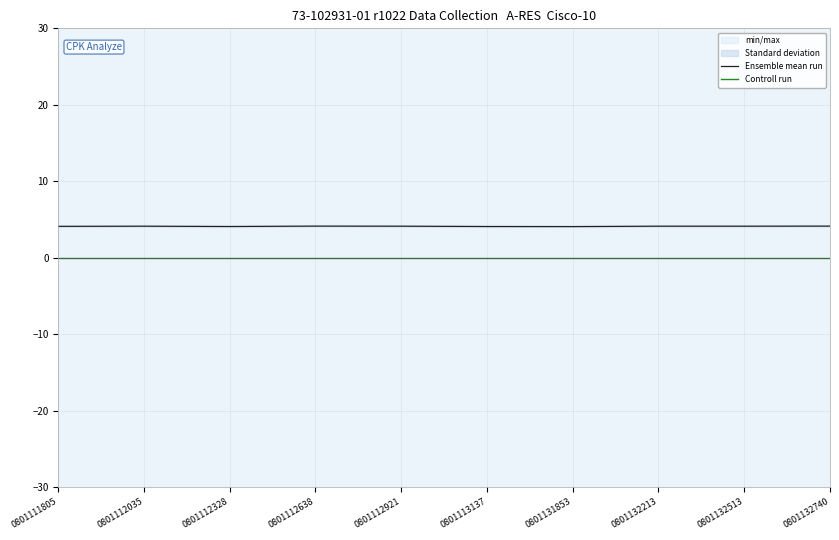

Is it true that Controll run equals 0.0 at 0801113137?

True